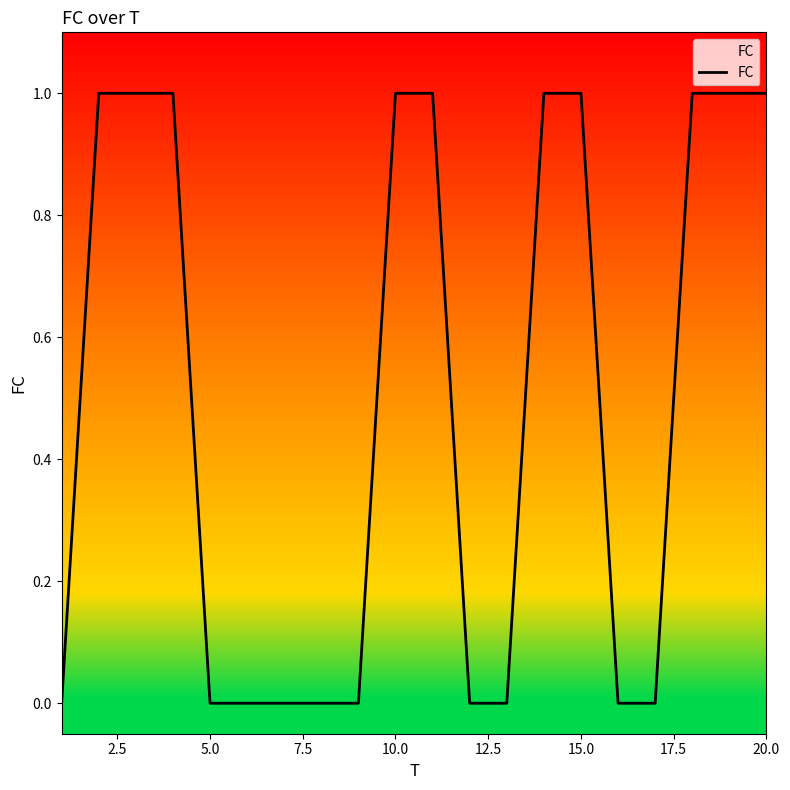

Does the chart display data point markers on the line(s)?

No